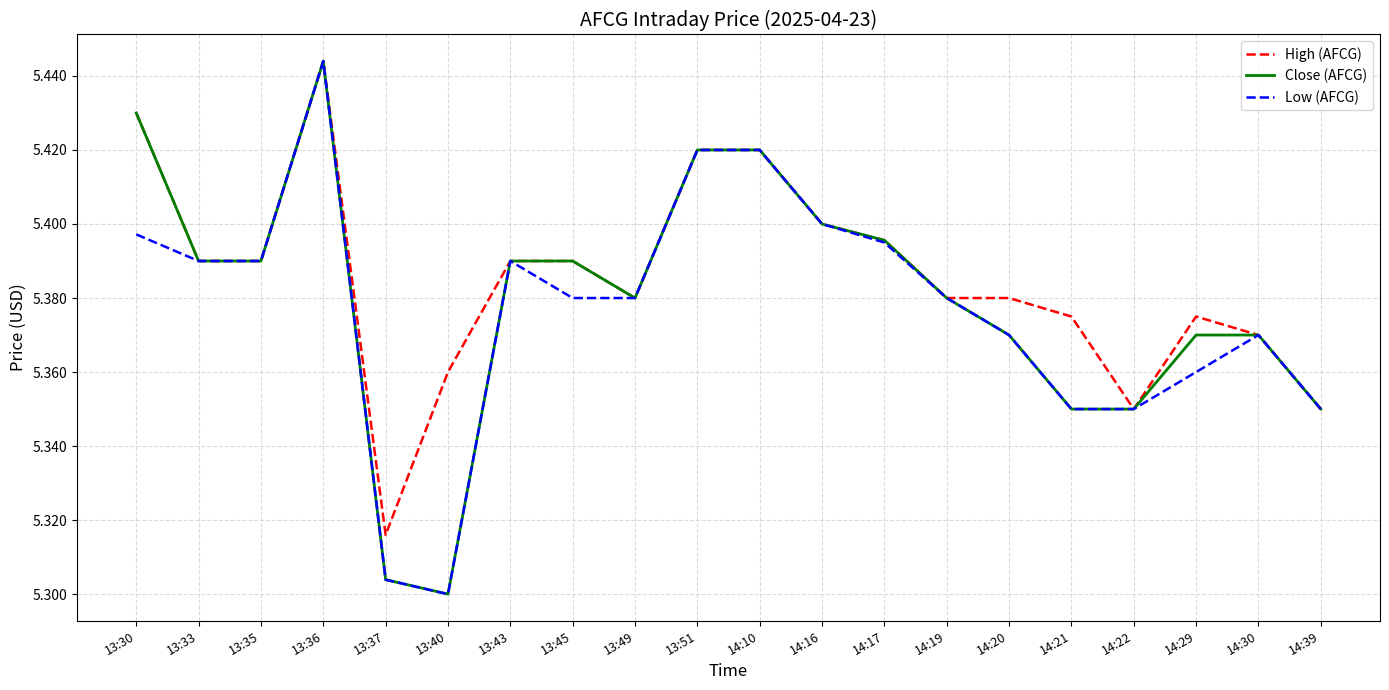

At which label does Close (AFCG) reach its peak?

13:36